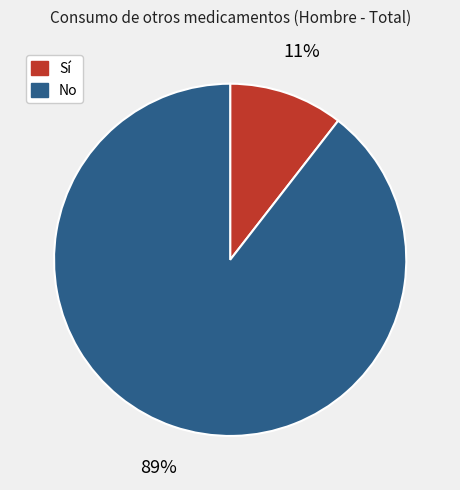

Is the sum of Sí and No greater than half?

Yes